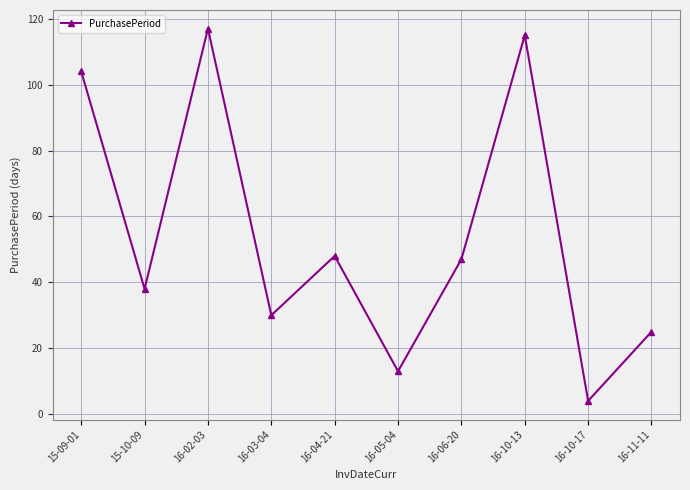

Where does the data first go above 47?

15-09-01